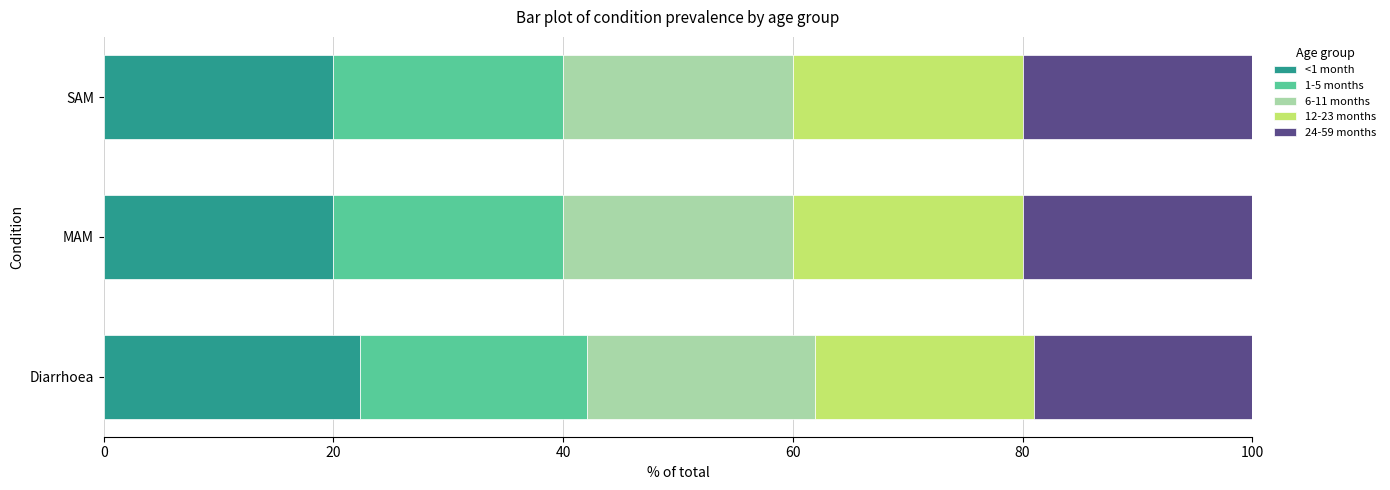

Is it true that <1 month equals 5.3 at MAM?

False